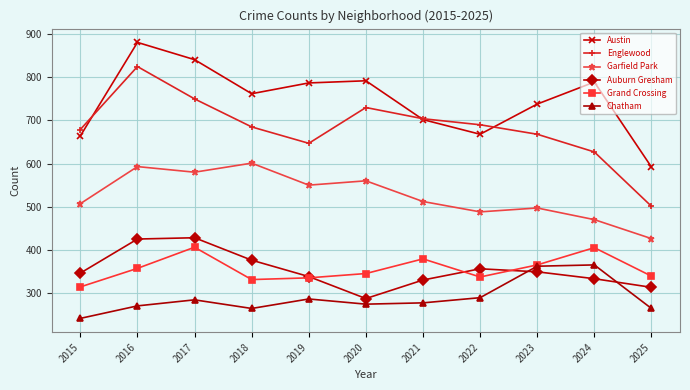

What are all the series names shown in the legend?

Austin, Englewood, Garfield Park, Auburn Gresham, Grand Crossing, Chatham